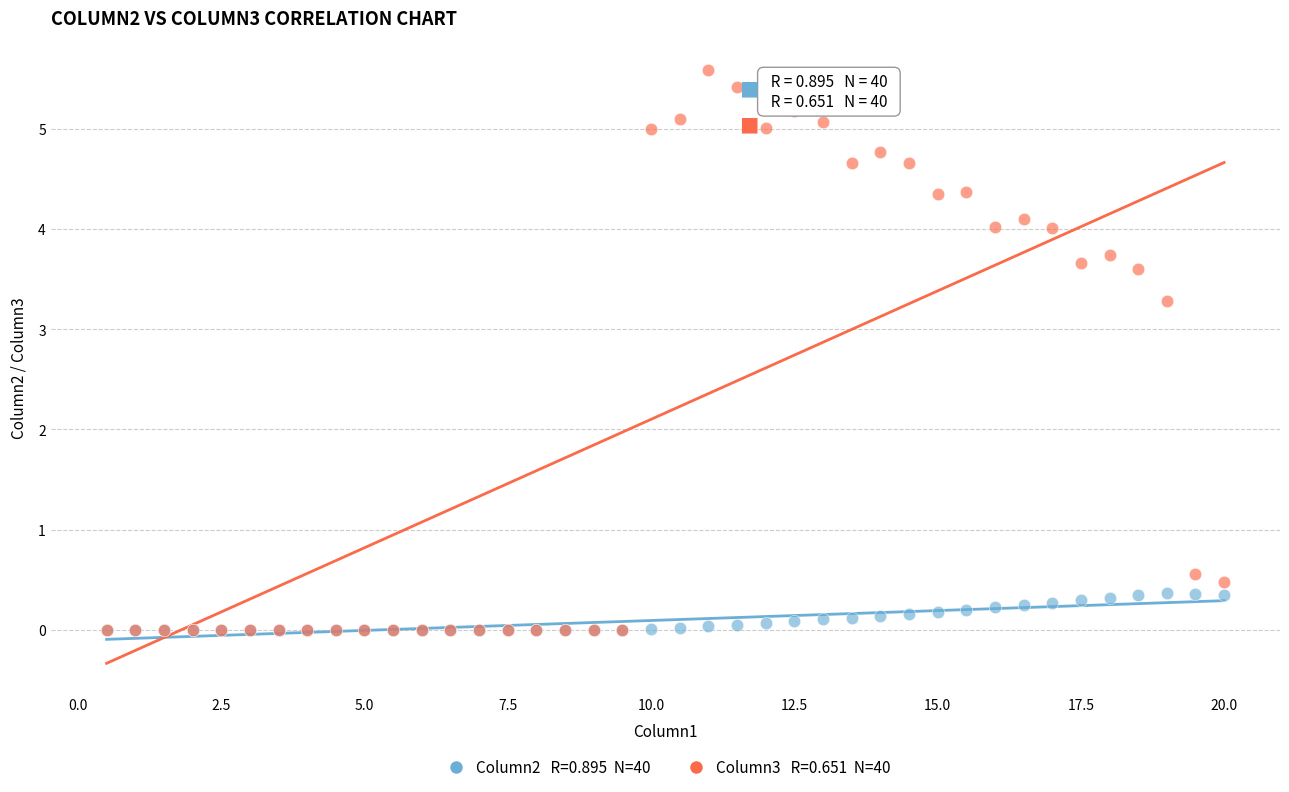

Across all series, what Y value is closest to 2?

3.3